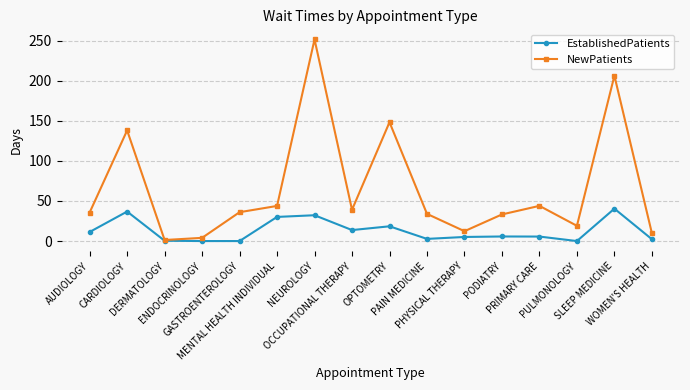

What are all the series names shown in the legend?

EstablishedPatients, NewPatients